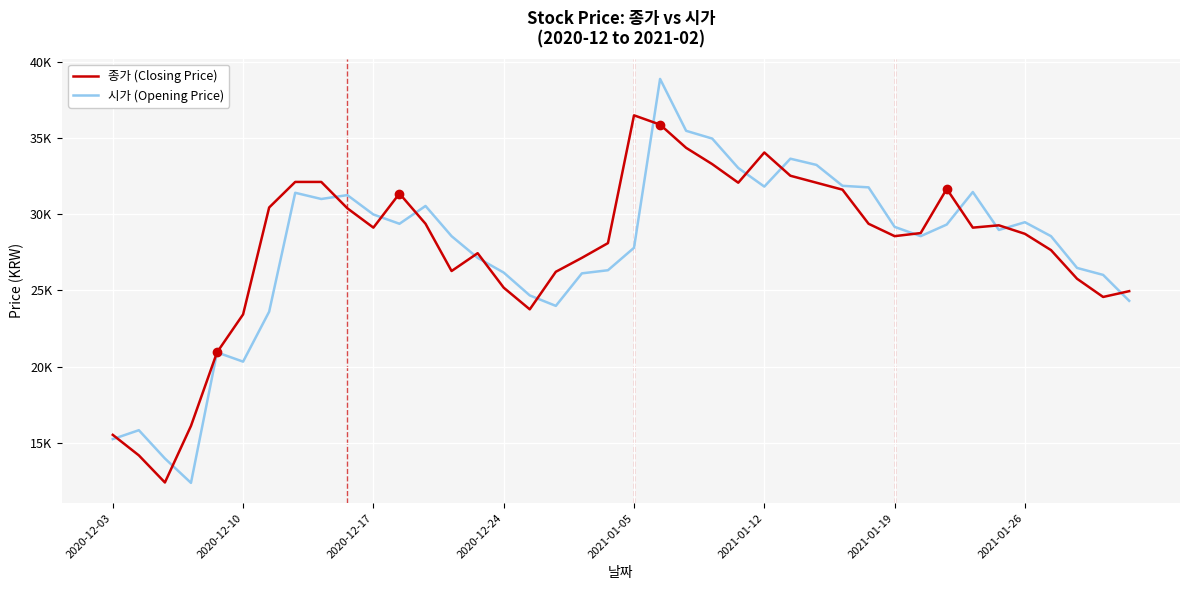

Does the chart display data point markers on the line(s)?

No